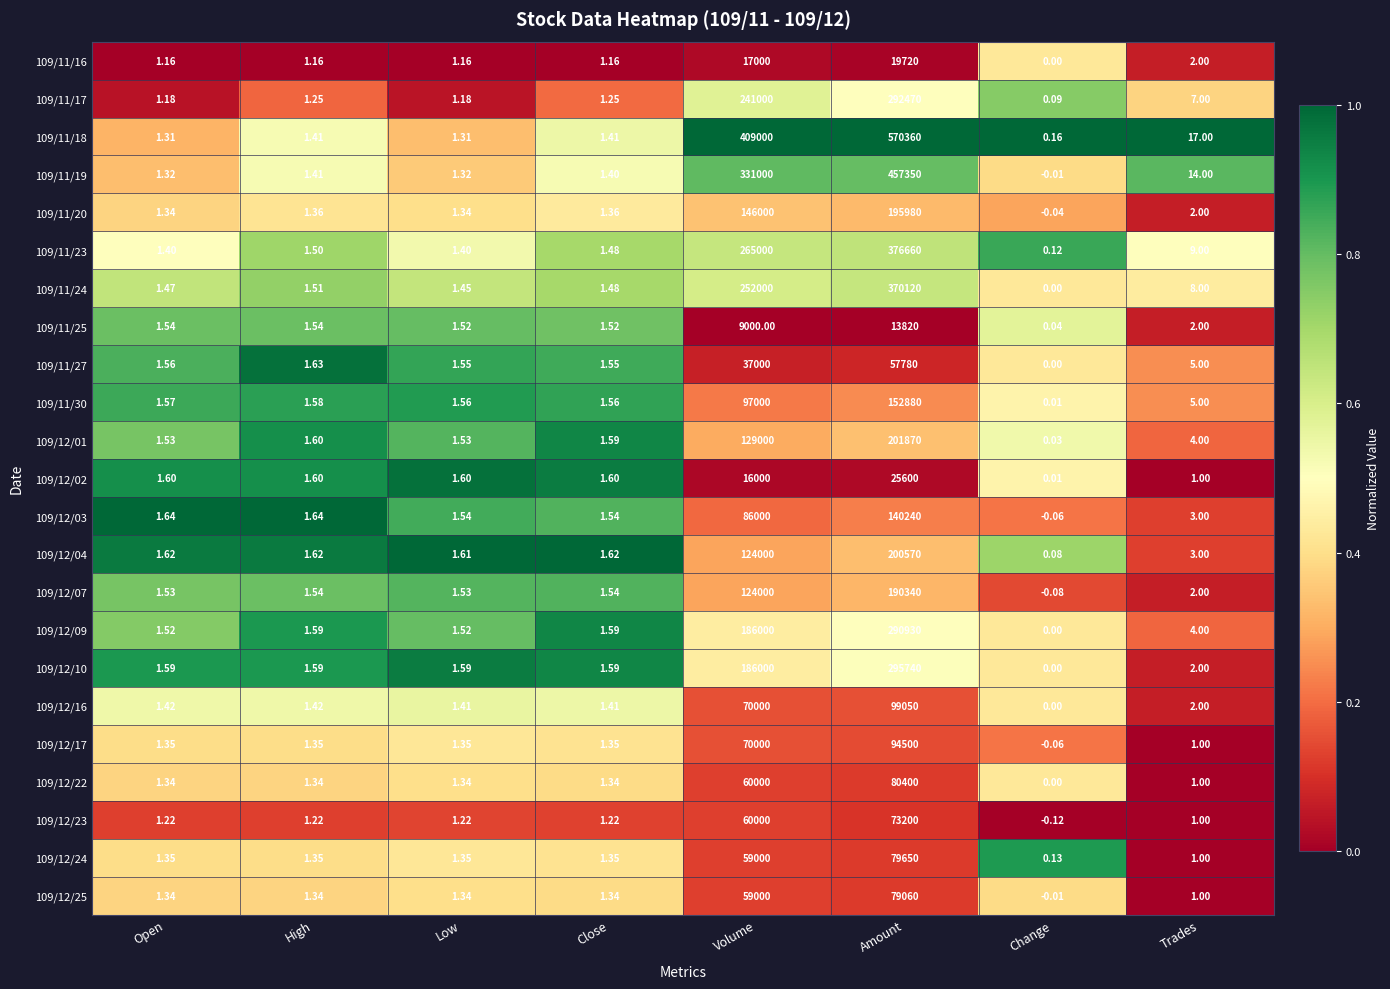

At how many categories does at least one series exceed 0?

8